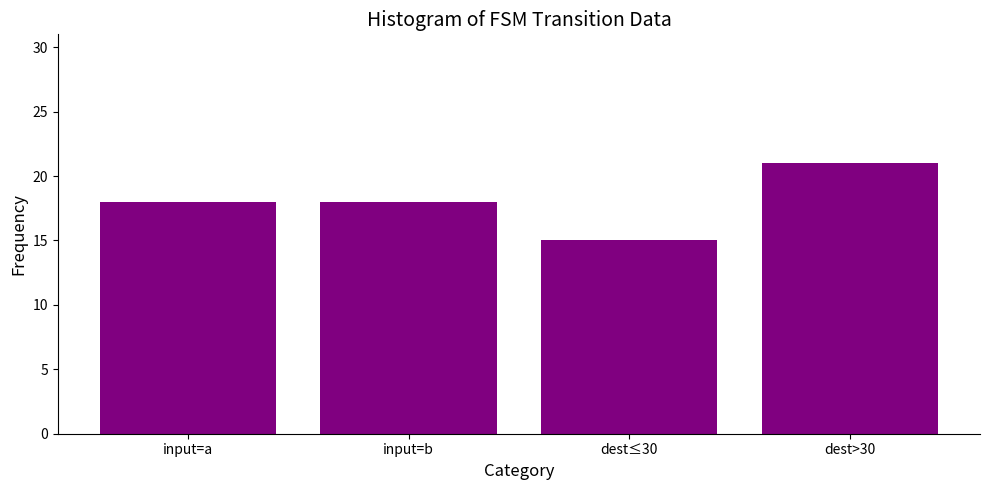

What is the difference between the maximum and second lowest values?

3